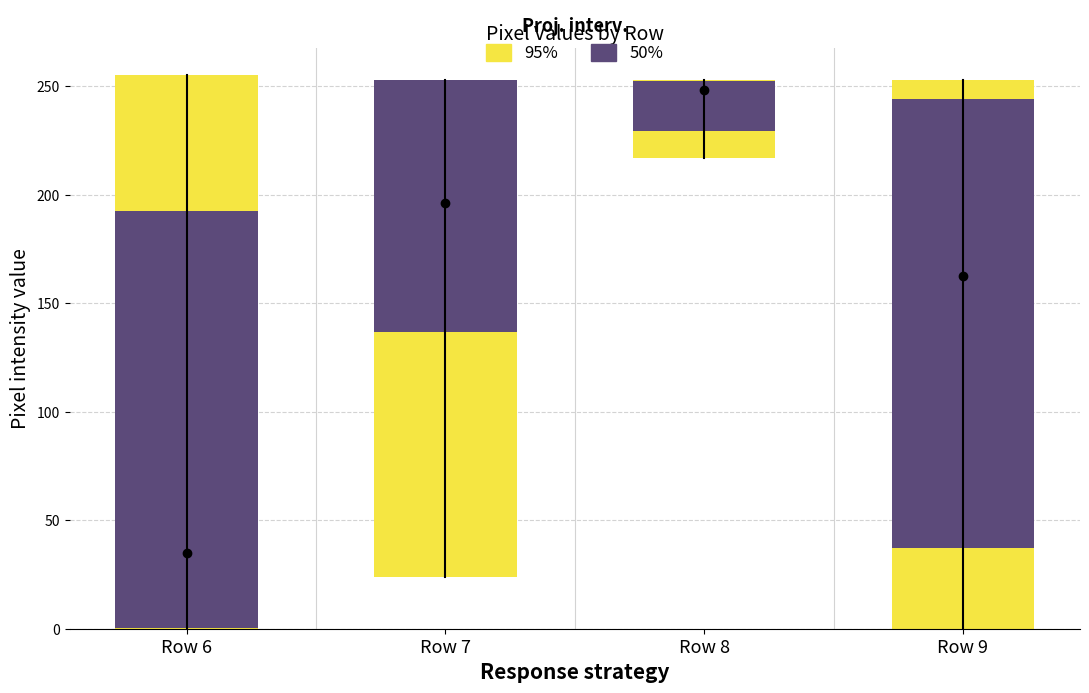

Which category has the lowest value across all series?

Row 6